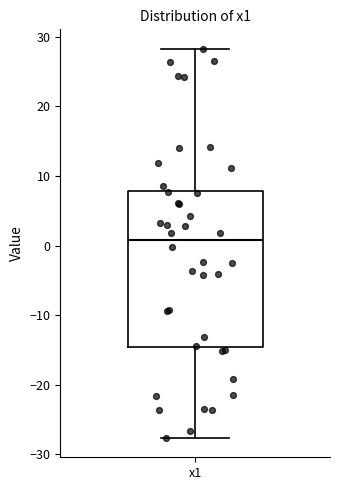

Transcribe this box plot: give where the median line is, the range the box spans, and where the two whiskers end, as read against the y-axis. The values are not printed on the chart, so give them approximately, as read against the axis.

median 1, box -15 to 8, whiskers -28 to 28